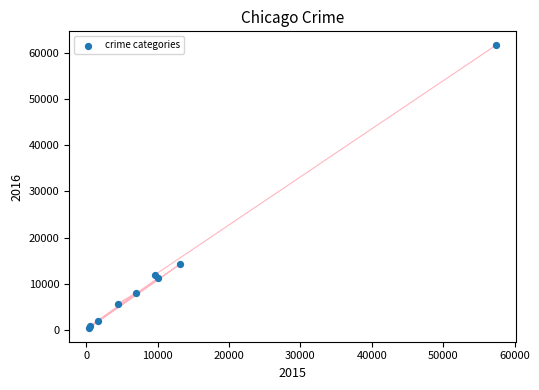

What Y value in the scatter plot is closest to 31069?

14289